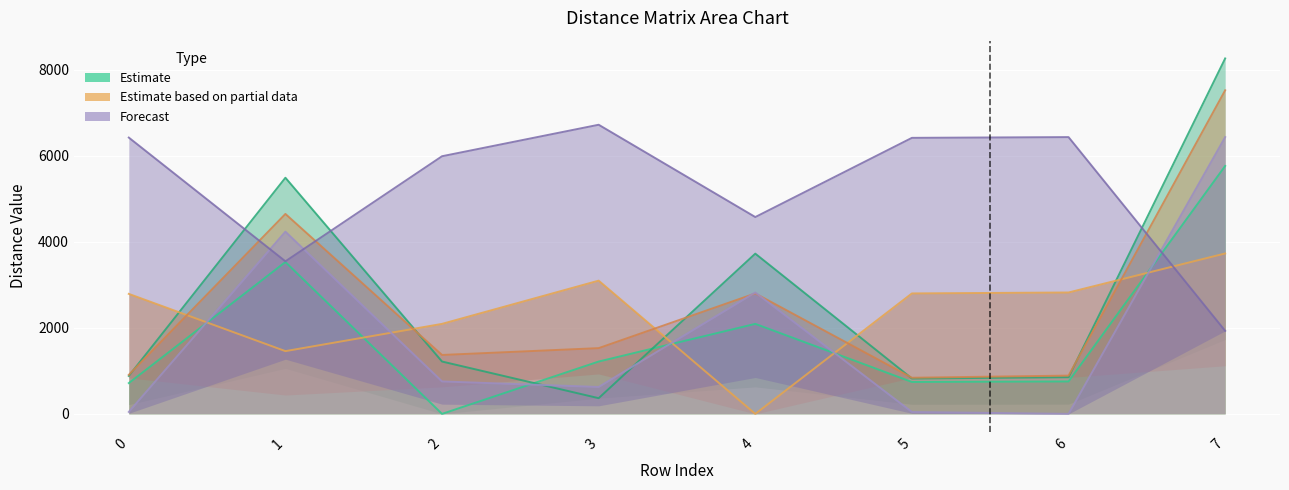

True or false: col_5 and col_2 cross at least once.

True